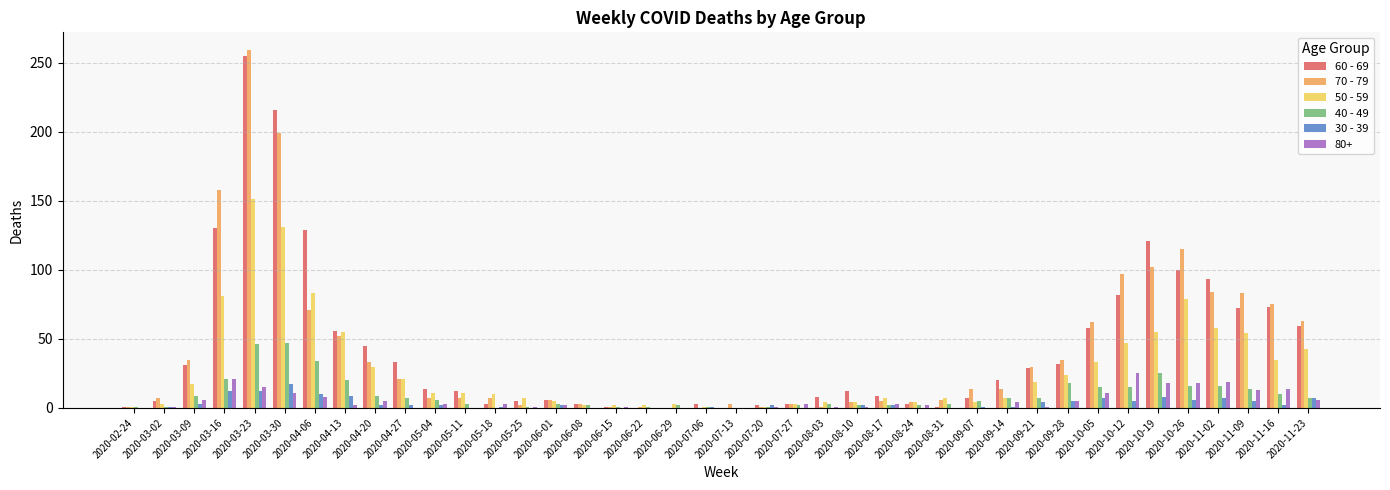

What is the difference between the 60 - 69 values at 2020-08-24 and 2020-03-16?

127